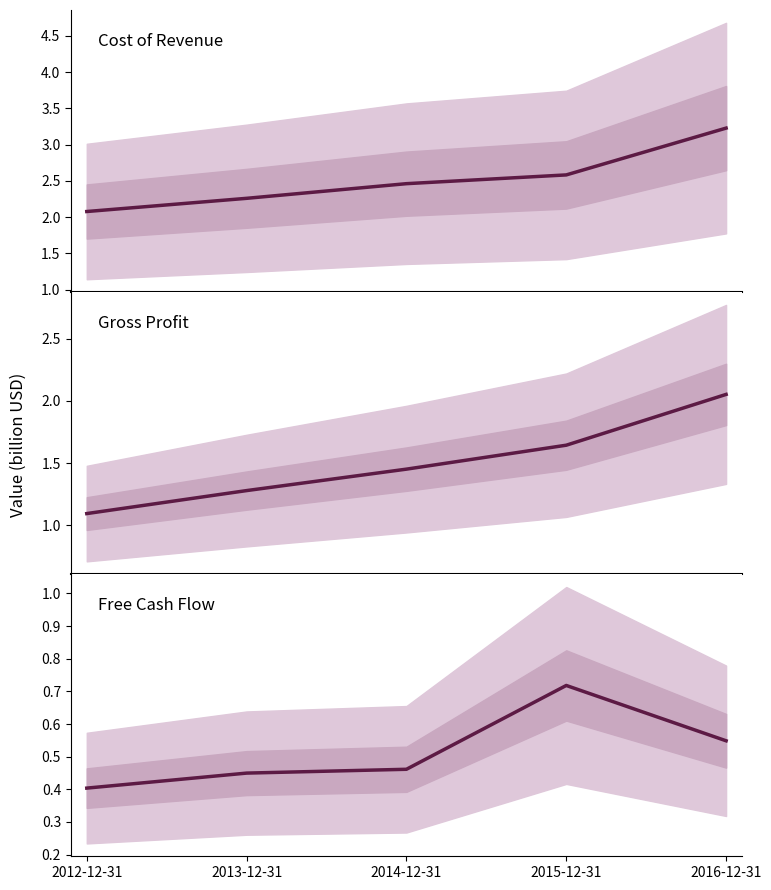

What is the difference between the second highest and minimum values in the fcf series?

0.1